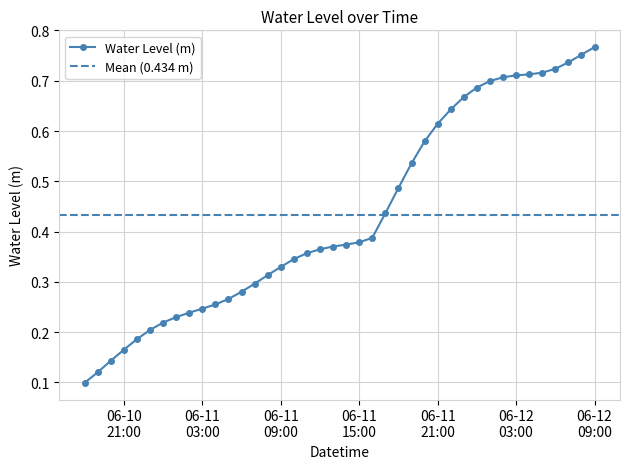

How many Water Level (m) values are between 0 and 1?

40